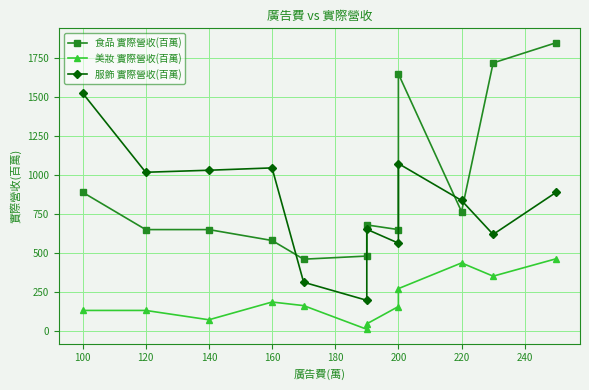

Is this an area chart (filled region under the line)?

No